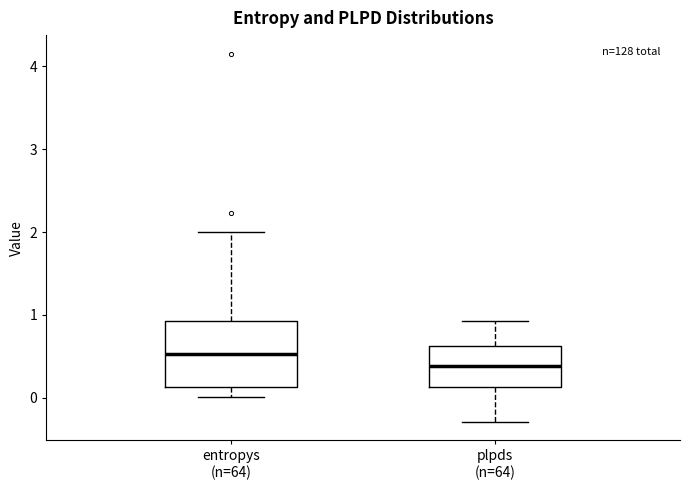

Where does the lower whisker of the box for entropys (n=64) end on the y-axis? The values are not printed on the chart, so give them approximately, as read against the axis.

0.0